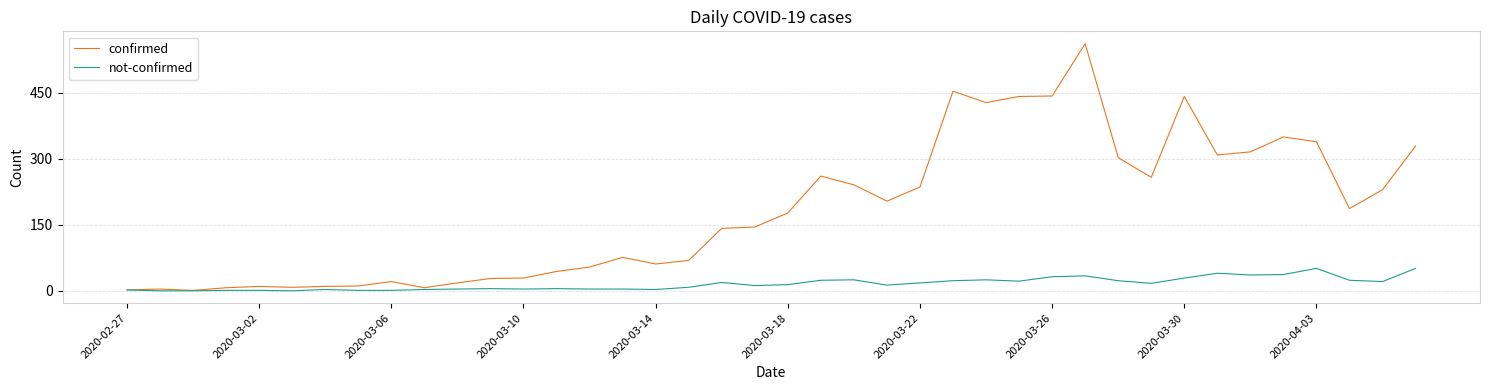

Which series has the largest total across all categories?

confirmed